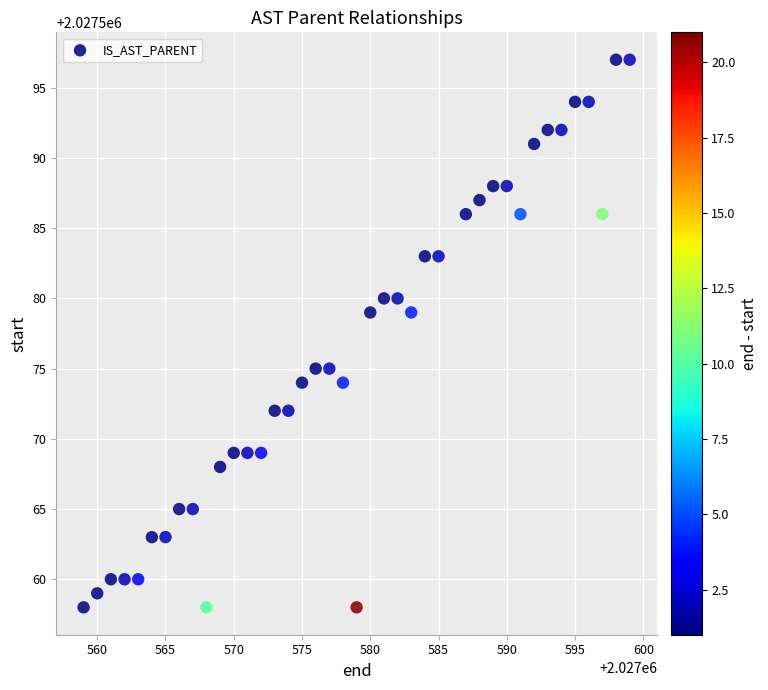

What is the range of Y values (max minus min)?

39